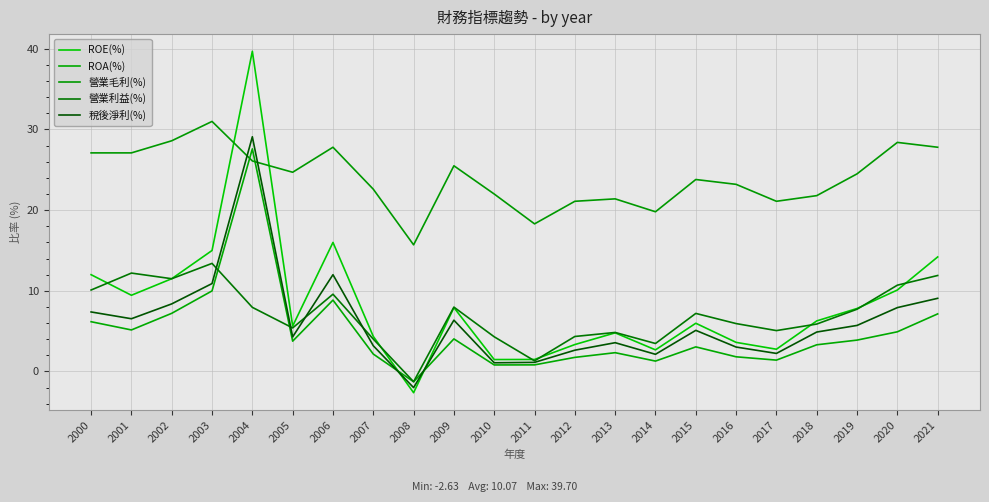

Rank the series at 2003 from highest to lowest value.

營業毛利(%), ROE(%), 營業利益(%), 稅後淨利(%), ROA(%)